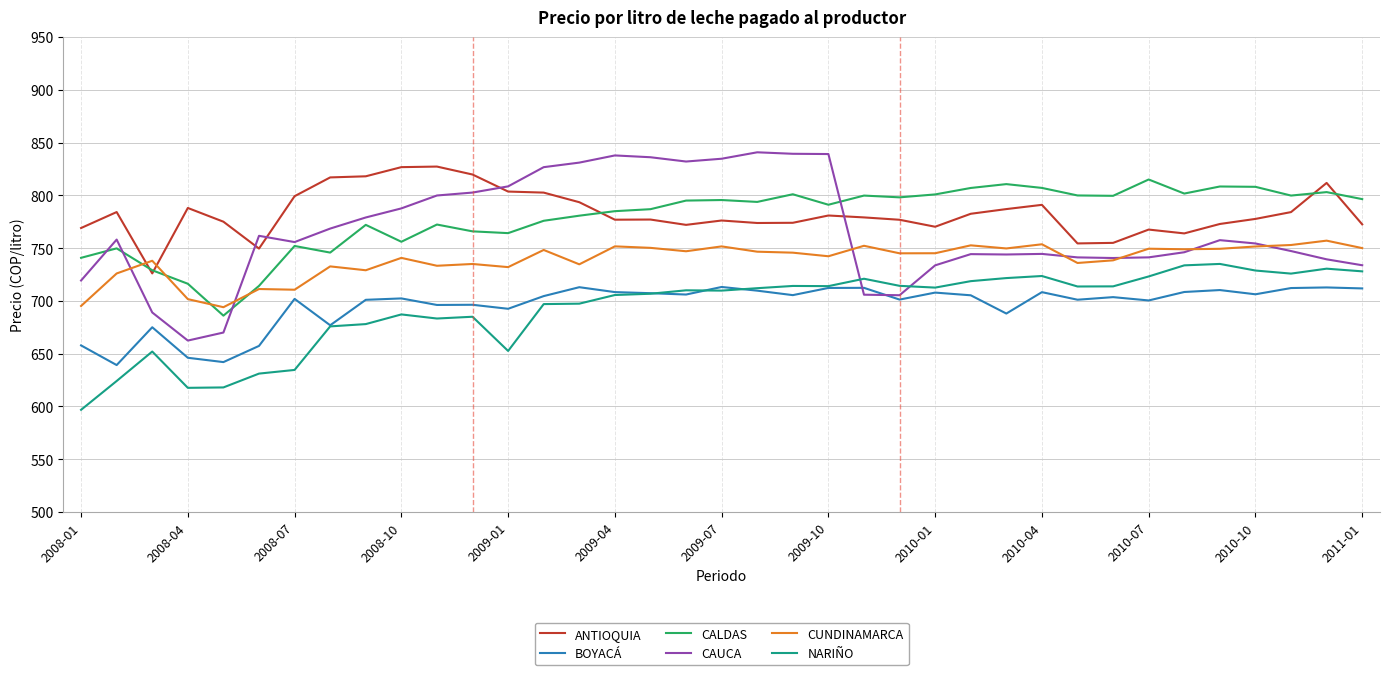

Which series has the largest range (max minus min)?

CAUCA